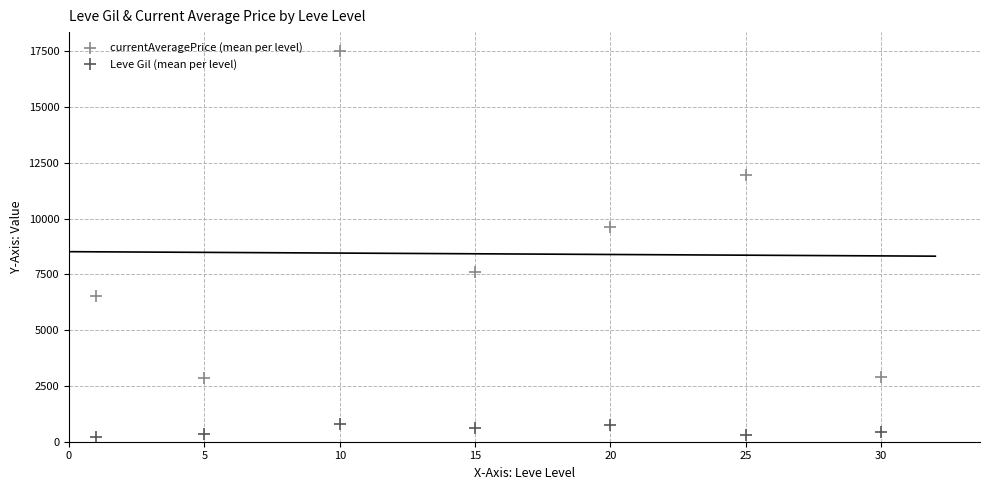

Which series reaches the minimum Y coordinate?

Leve Gil (mean per level)